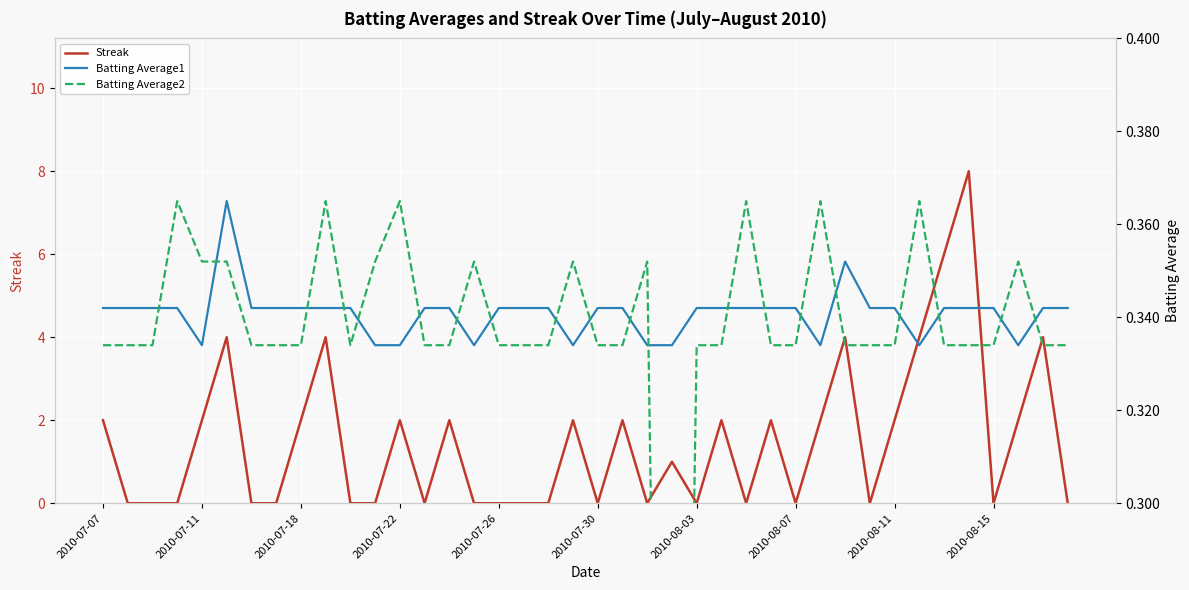

What is the difference between the highest and lowest values at 13?

0.3